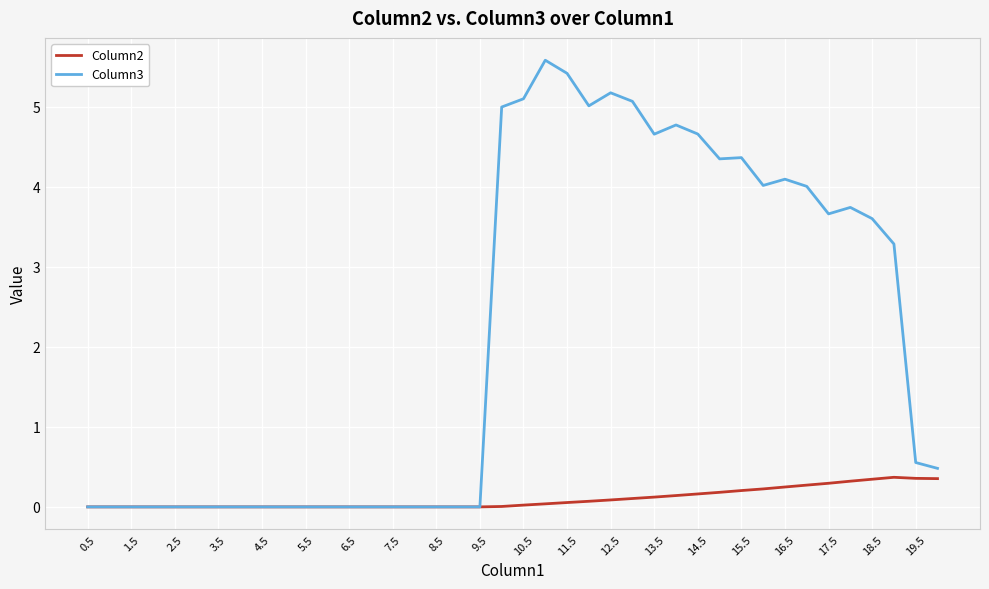

List the series in order of their peak value, highest first.

Column3, Column2